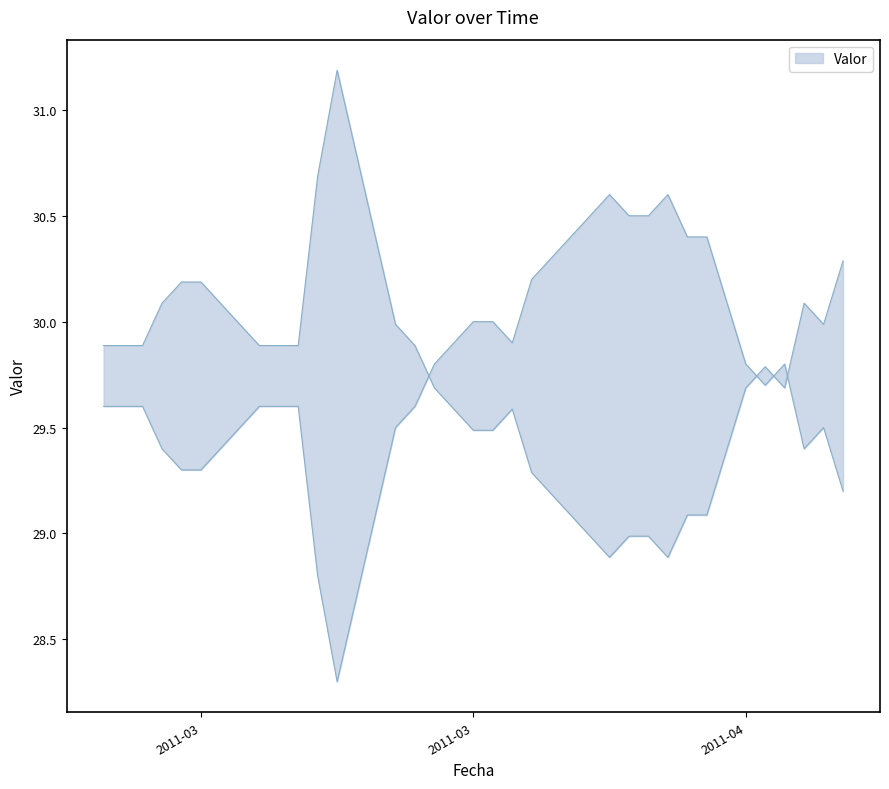

What is the ratio of the value at 2011-04-02 to the value at 2011-04-04?

1.0